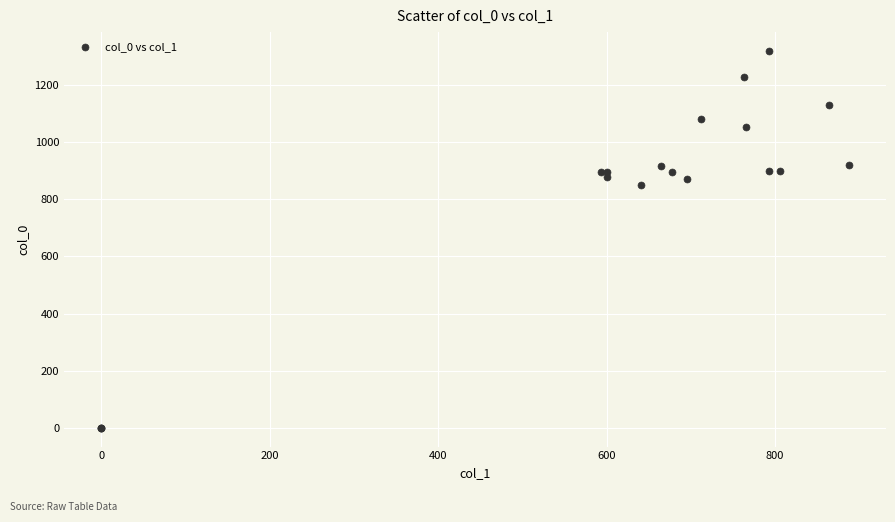

What Y value in the scatter plot is closest to 660?

850.0